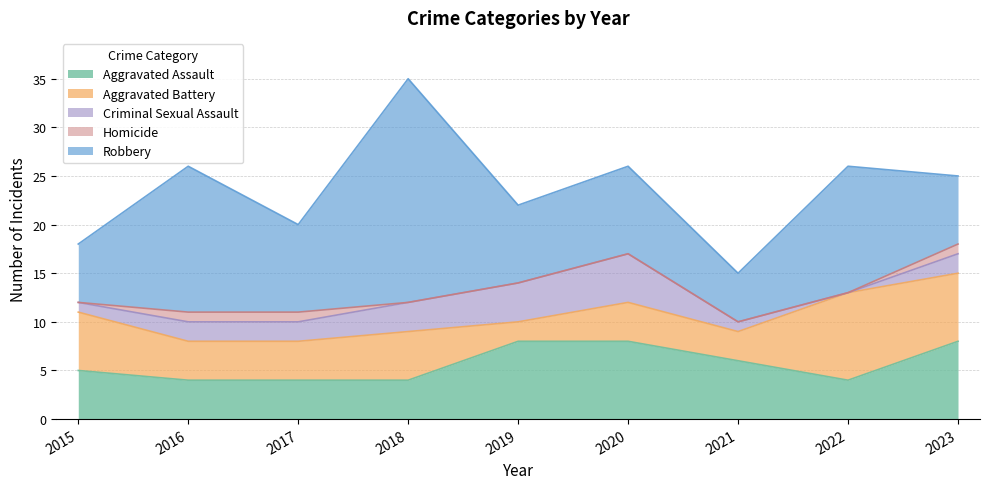

Which label corresponds to the smallest value in the chart?

2022